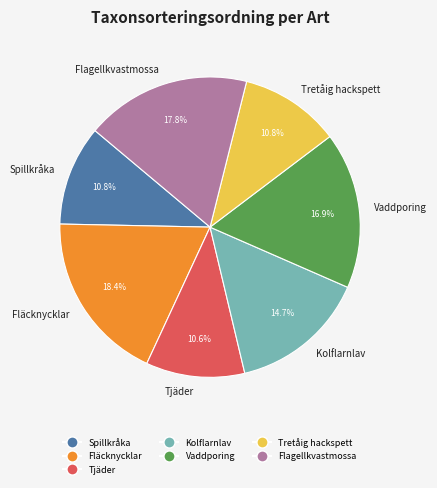

What percentage is the Kolflarnlav slice, to the nearest percent?

15%